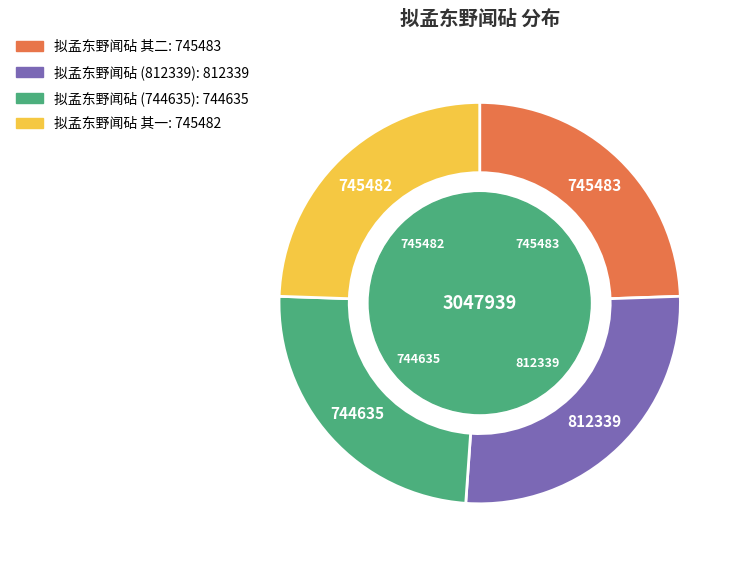

To the nearest percent, what is the difference between the largest and smallest slice percentages?

2%